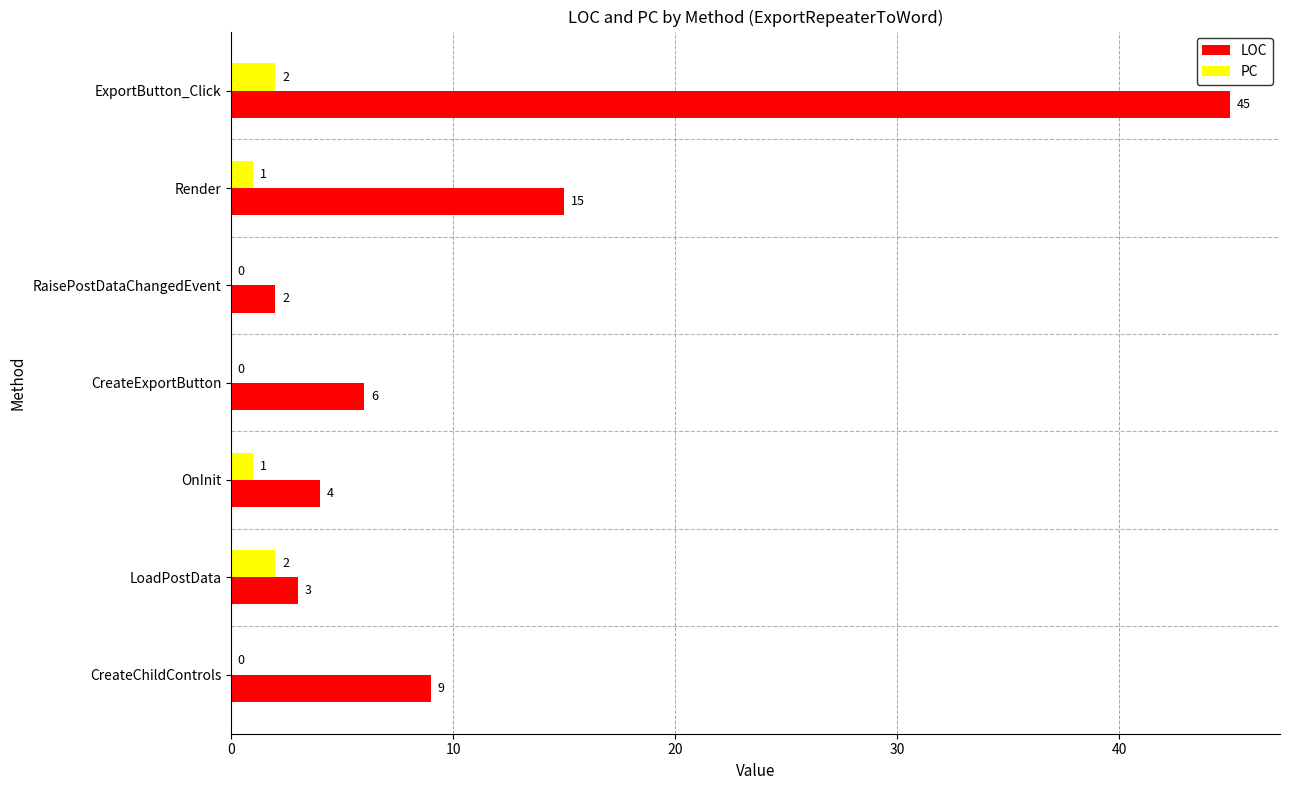

What is the sum of all LOC values?

84